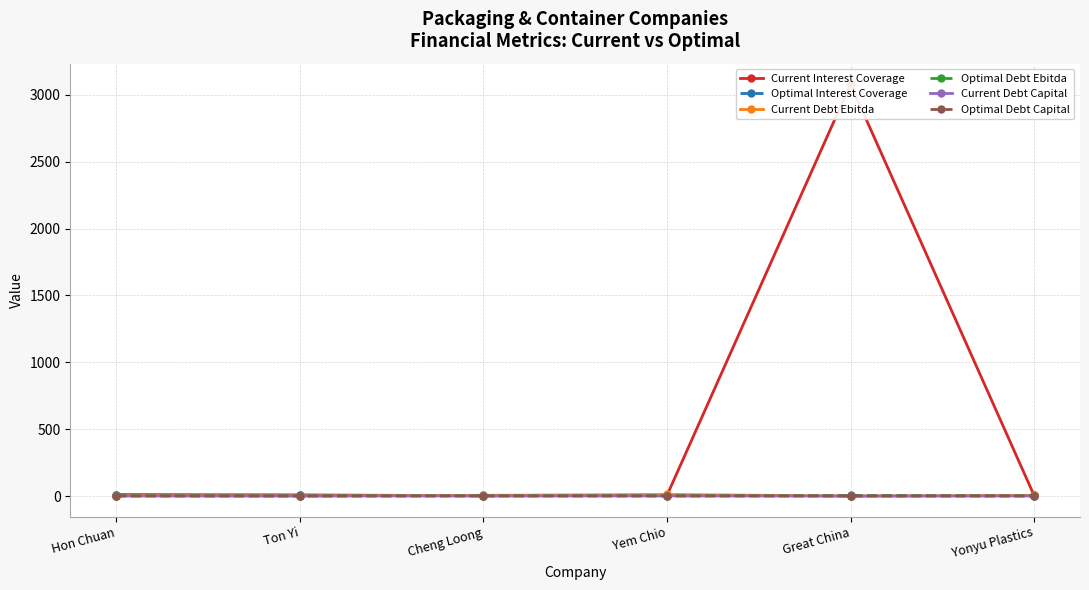

Where is the first local minimum for Current Interest Coverage?

Cheng Loong